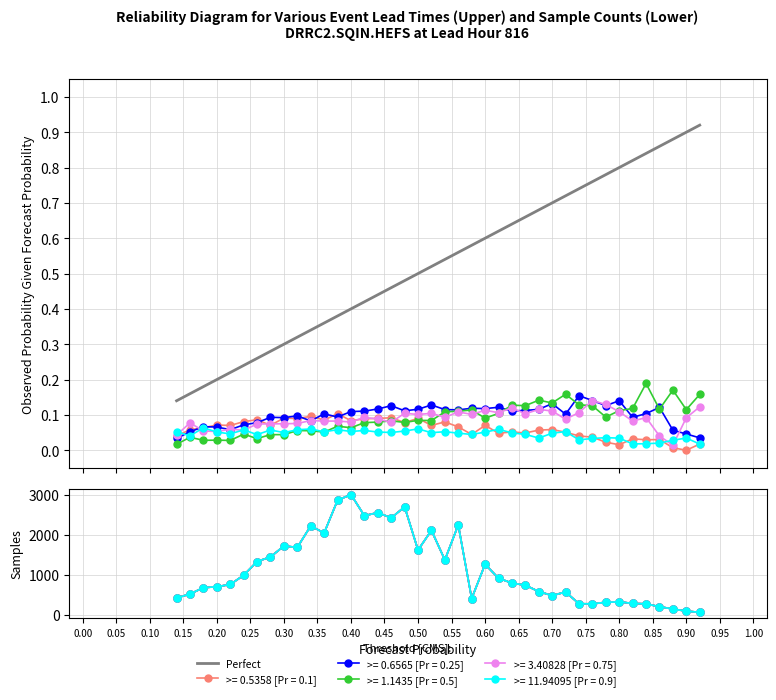

The chart shows a value of 1.4 at 0.80. True or false?

False